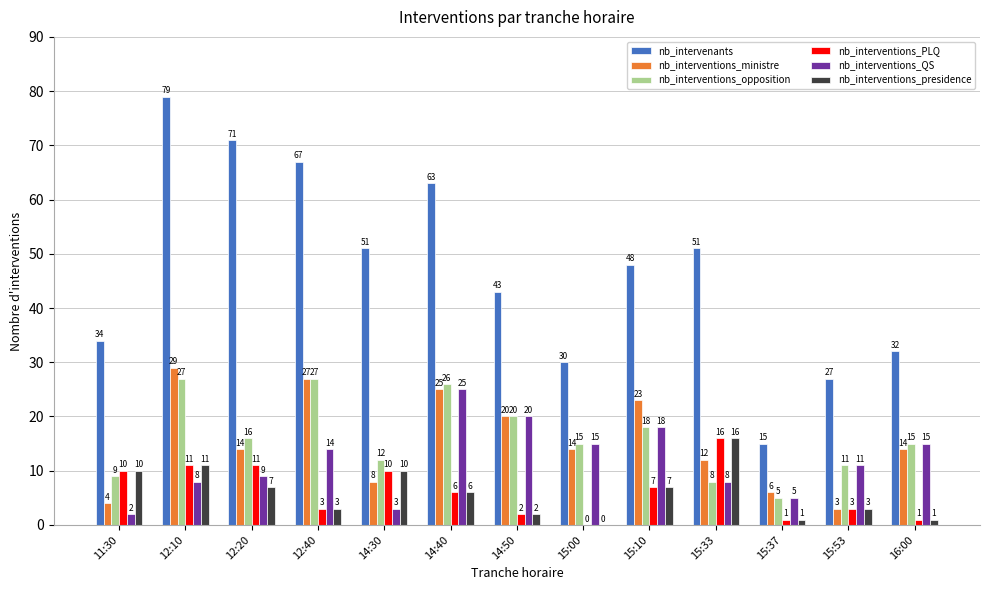

At which category is the sum across all series the highest?

12:10